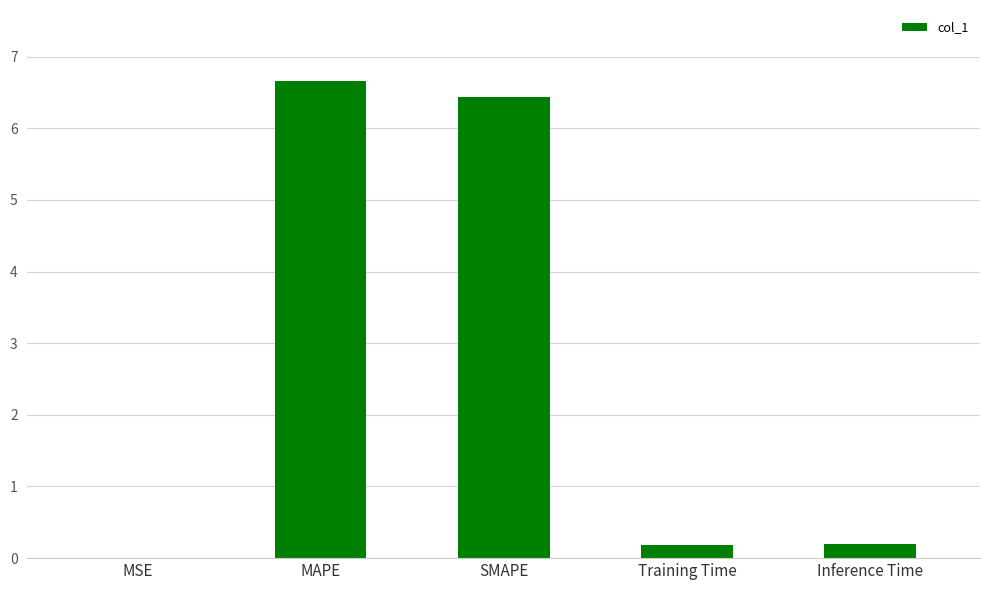

What is the sum of the values at Inference Time and Training Time?

0.4